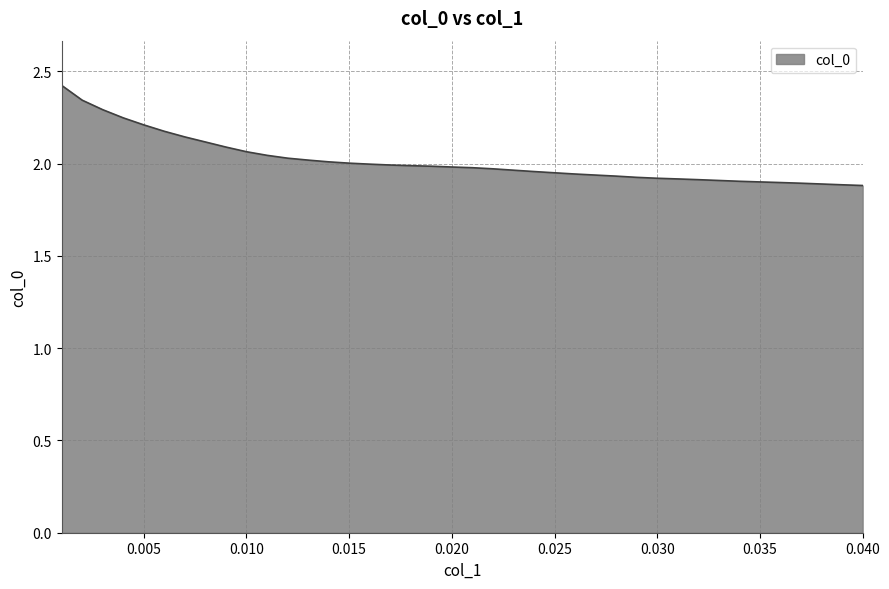

What is the greatest value displayed?

2.4